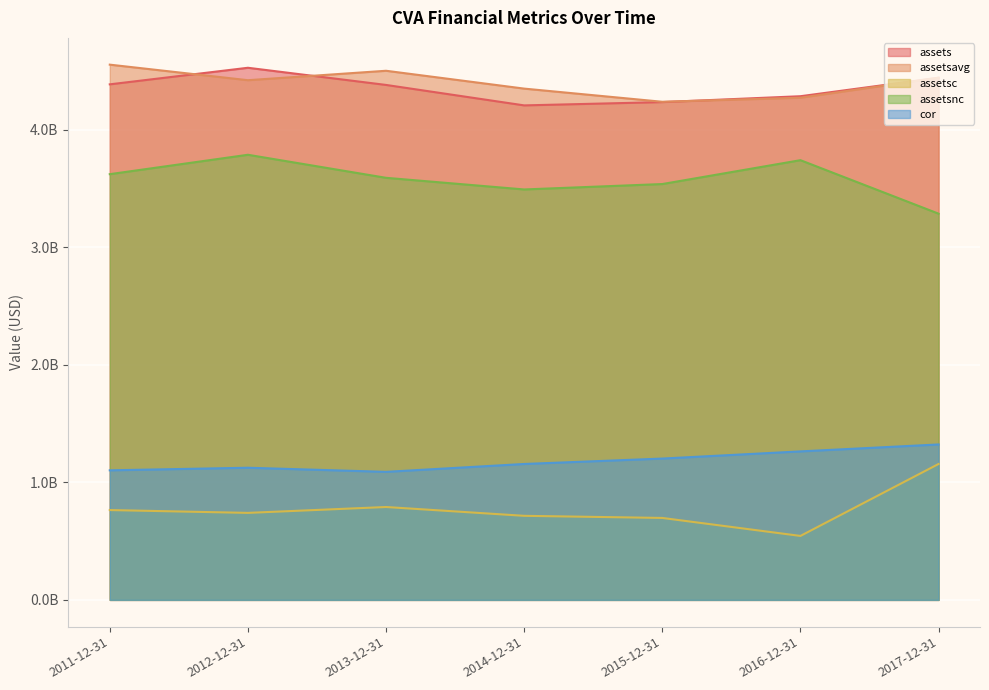

What is the difference between the assetsnc values at 2017-12-31 and 2014-12-31?

206000000